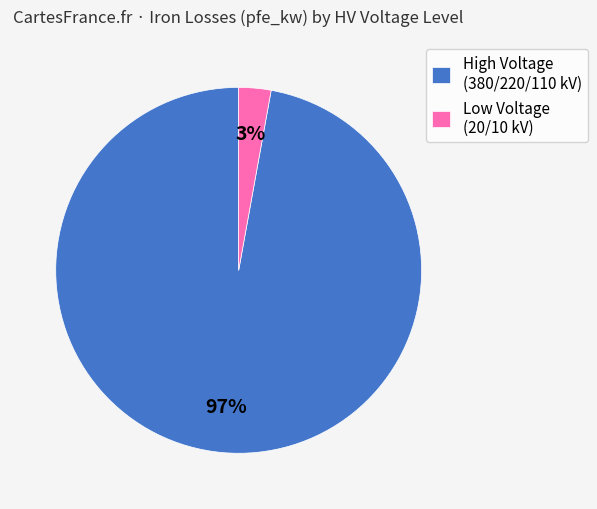

To the nearest percent, what is the average slice percentage?

50%